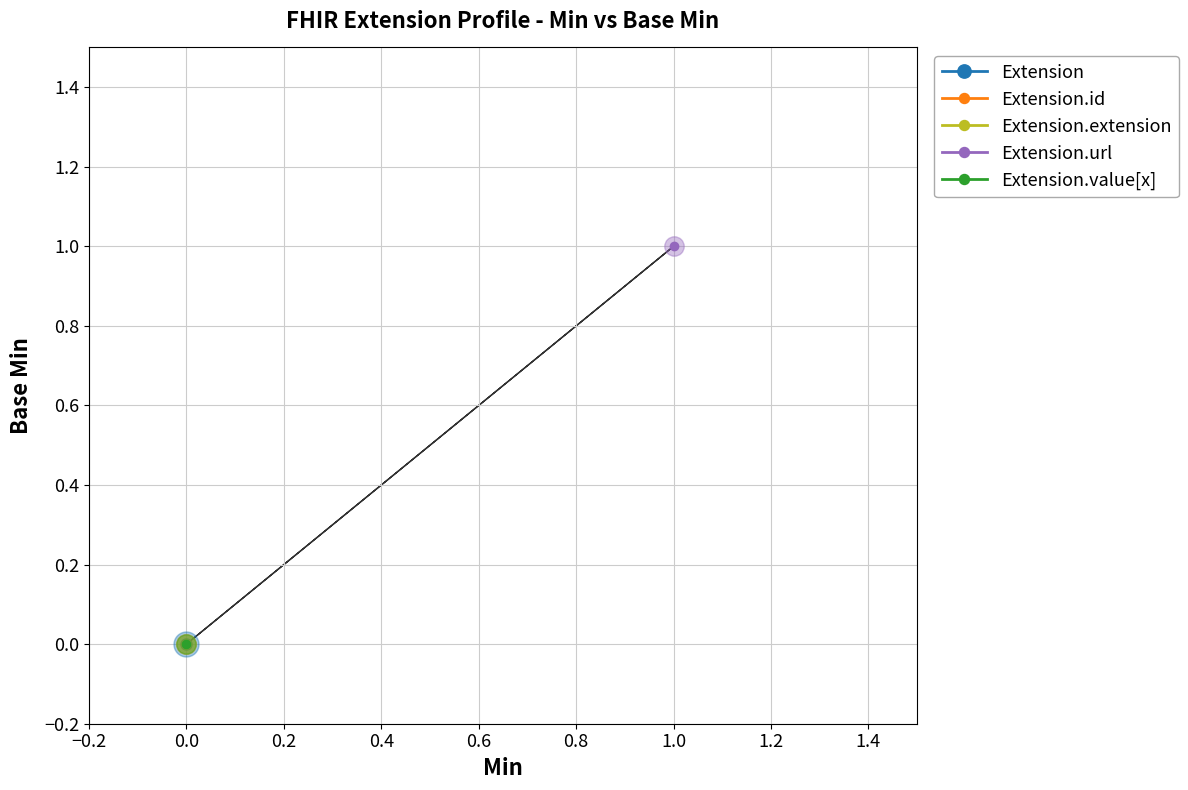

How many lines are shown in the chart?

5